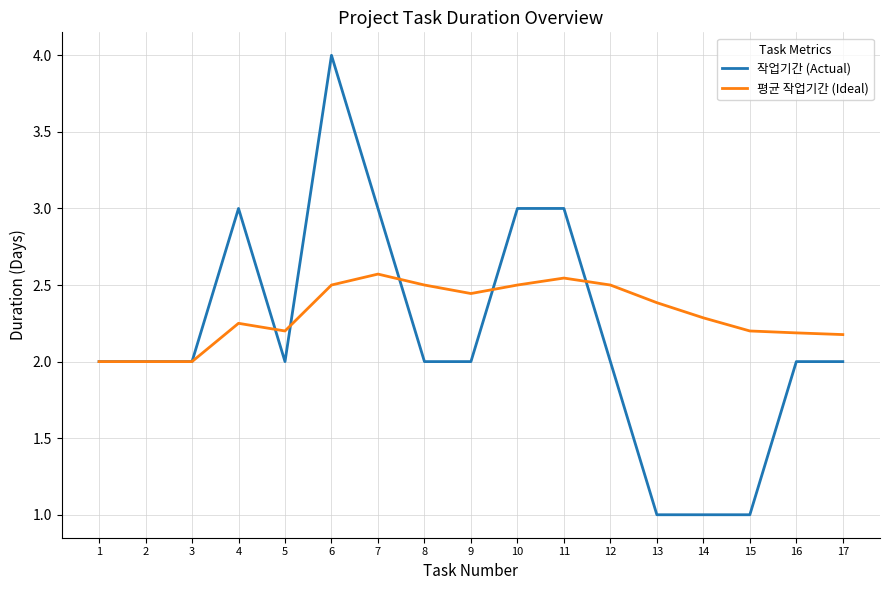

What is the total value across all series at 17?

4.2